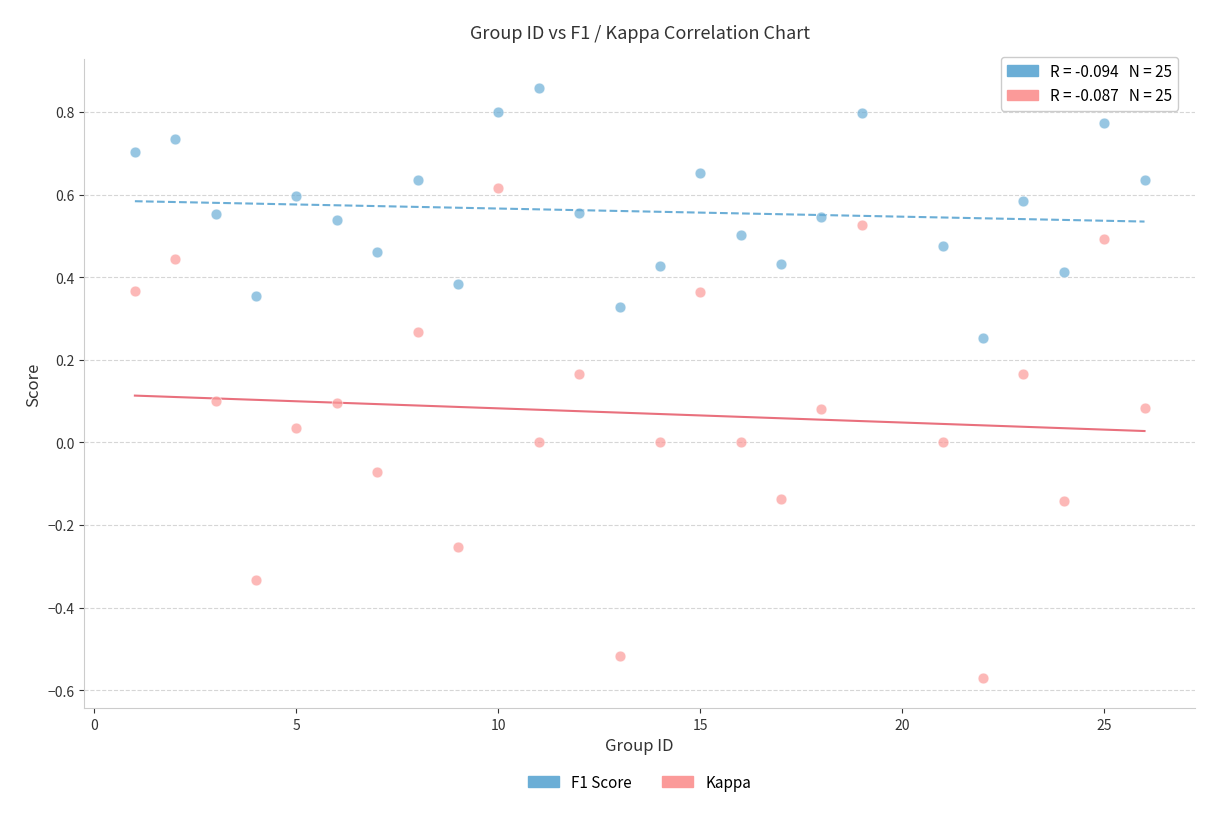

Across all data points, what is the range of Y values (max minus min)?

1.4